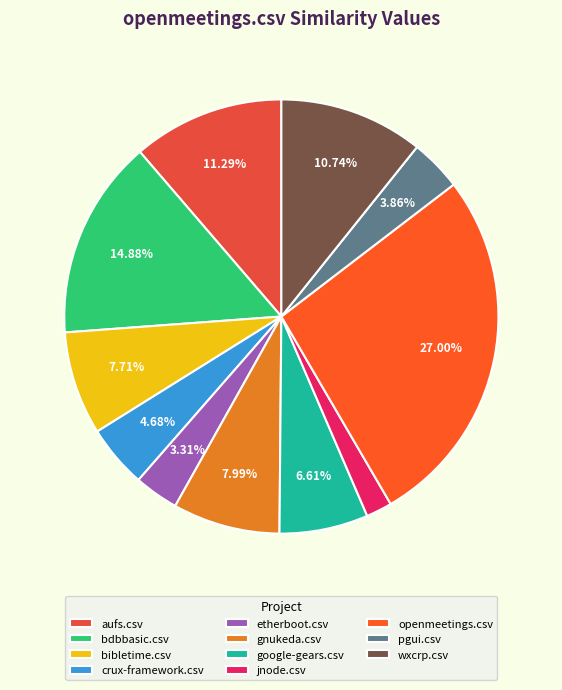

To the nearest percent, what portion does bibletime.csv represent?

8%